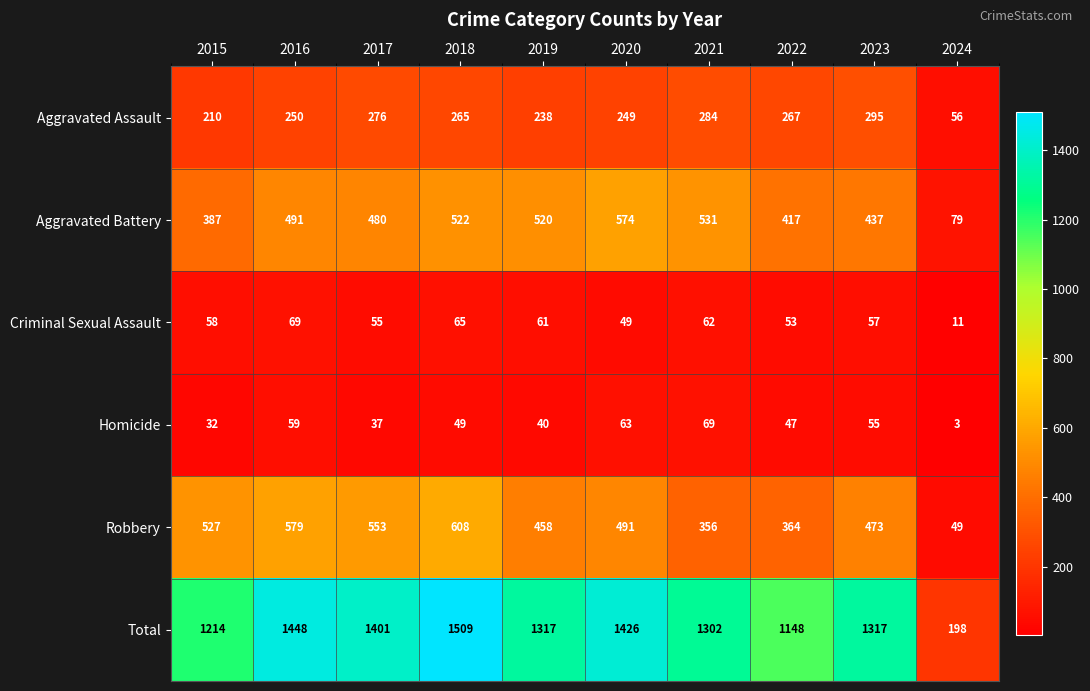

What value does the Criminal Sexual Assault series have at 2023, to the nearest 5?

55